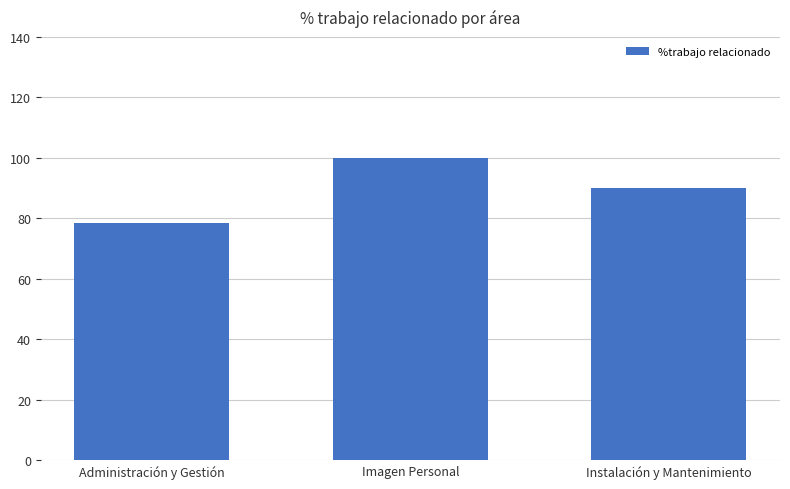

What is the ratio of the value at Instalación y Mantenimiento to the value at Imagen Personal?

0.9